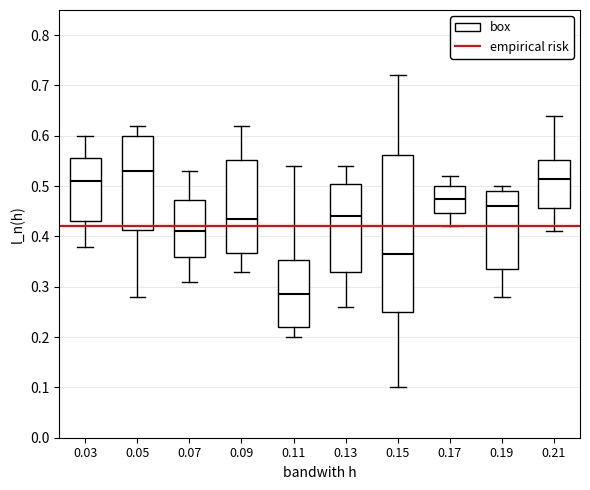

Reading left to right, transcribe this box plot: for each box, give where its median line is, the range the box spans, and where its two whiskers end, as read against the y-axis. The values are not printed on the chart, so give them approximately, as read against the axis.

0.03: median 0.51, box 0.43 to 0.56, whiskers 0.38 to 0.60
0.05: median 0.53, box 0.41 to 0.60, whiskers 0.28 to 0.62
0.07: median 0.41, box 0.36 to 0.47, whiskers 0.31 to 0.53
0.09: median 0.44, box 0.37 to 0.55, whiskers 0.33 to 0.62
0.11: median 0.29, box 0.22 to 0.35, whiskers 0.20 to 0.54
0.13: median 0.44, box 0.33 to 0.51, whiskers 0.26 to 0.54
0.15: median 0.37, box 0.25 to 0.56, whiskers 0.10 to 0.72
0.17: median 0.48, box 0.45 to 0.50, whiskers 0.42 to 0.52
0.19: median 0.46, box 0.34 to 0.49, whiskers 0.28 to 0.50
0.21: median 0.52, box 0.46 to 0.55, whiskers 0.41 to 0.64